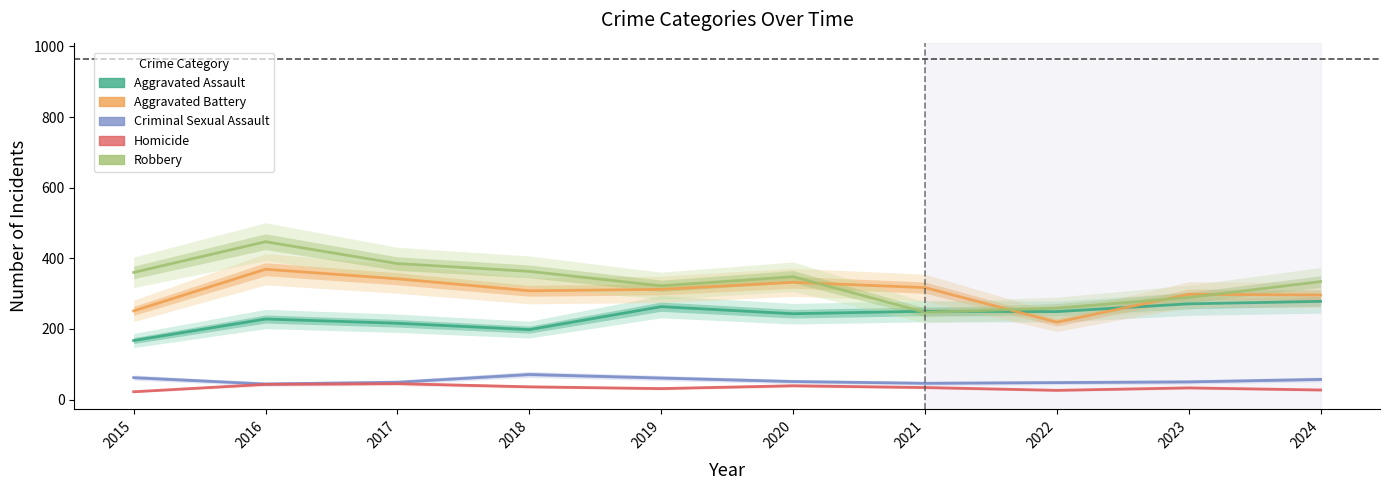

In Aggravated Battery, how many points are lower than both neighbors (excluding endpoints)?

2